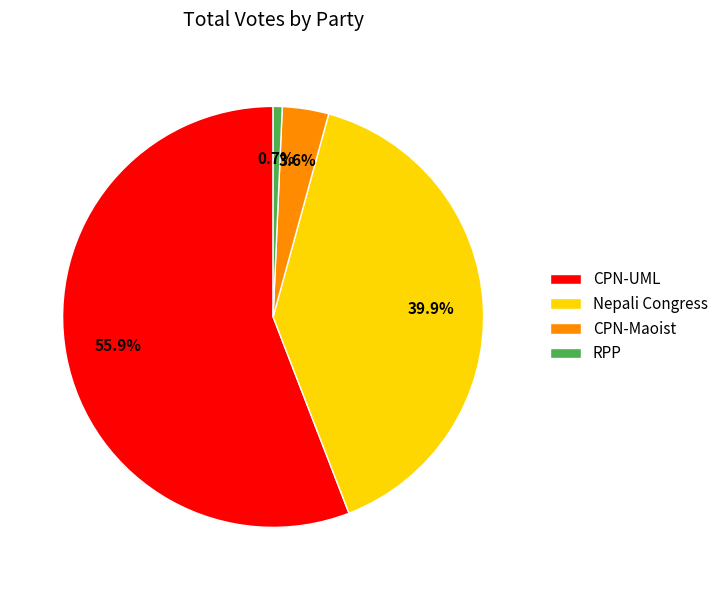

Do Nepali Congress and CPN-Maoist together represent more than half of the pie?

No